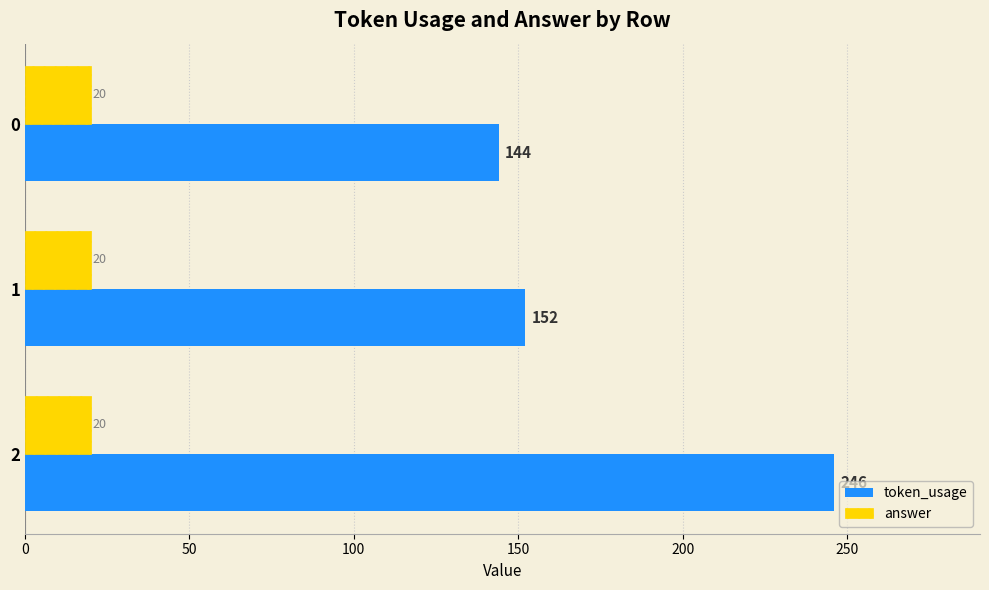

What is the difference between the highest and lowest values at 2?

226